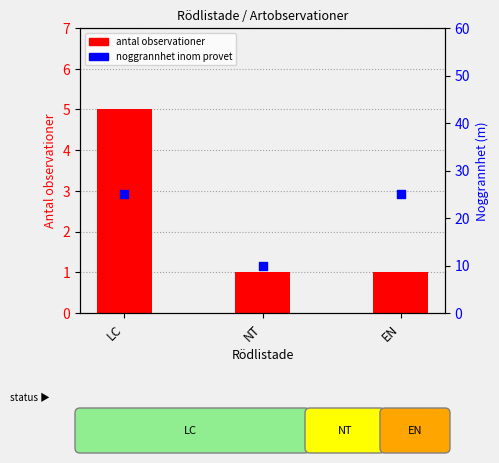

What are all the series names shown in the legend?

antal observationer, noggrannhet inom provet